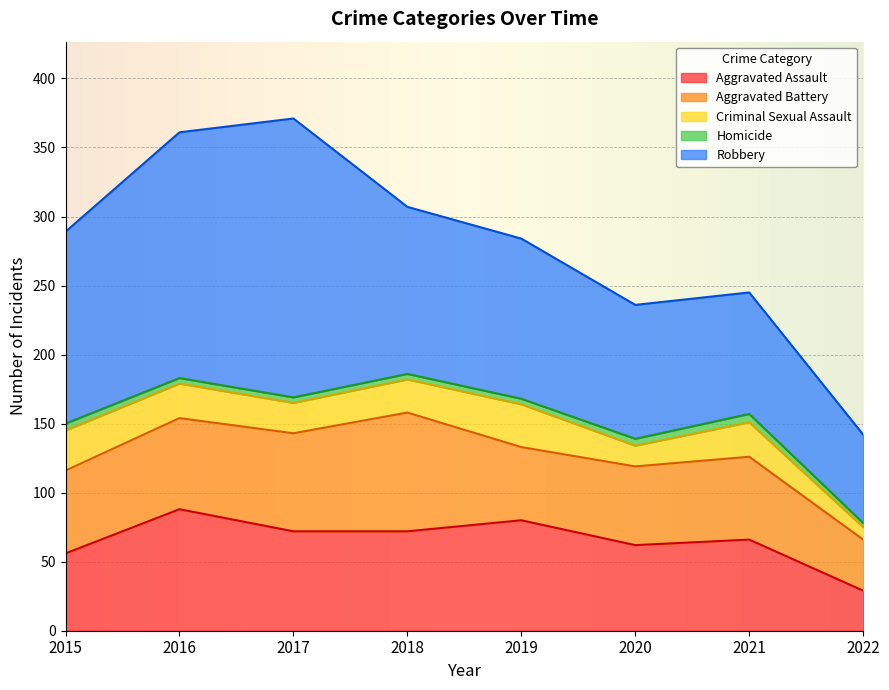

What is the value of the Aggravated Battery point at the 8th from the left?

37